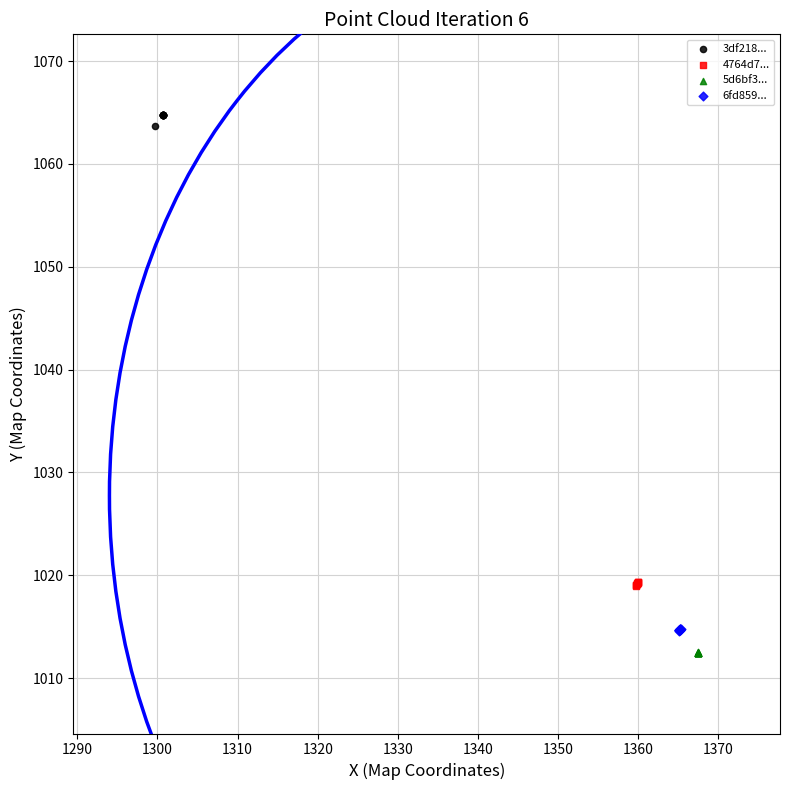

Which series reaches the minimum Y coordinate?

5d6bf3...